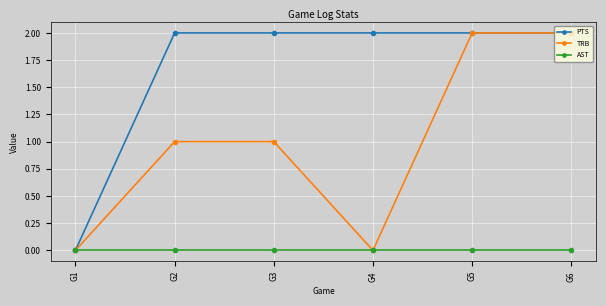

What are all the series names shown in the legend?

PTS, TRB, AST